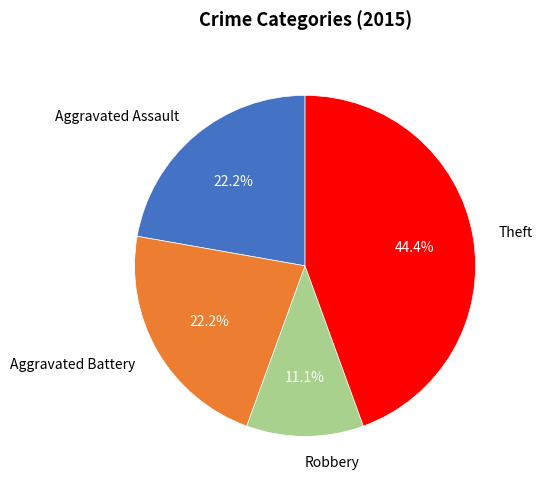

To the nearest percent, what percentage of the pie is Robbery?

11%